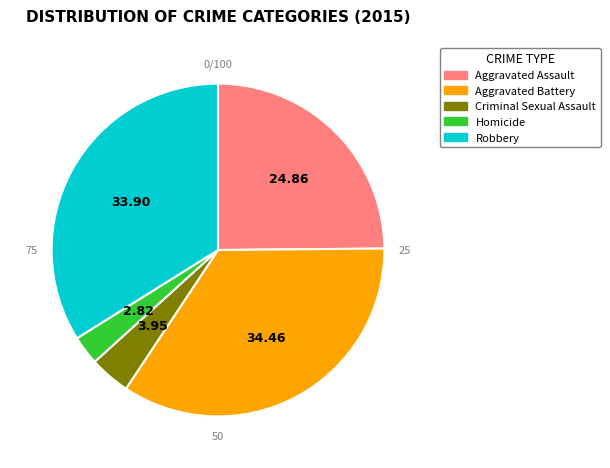

Is Aggravated Battery the majority of the pie?

No